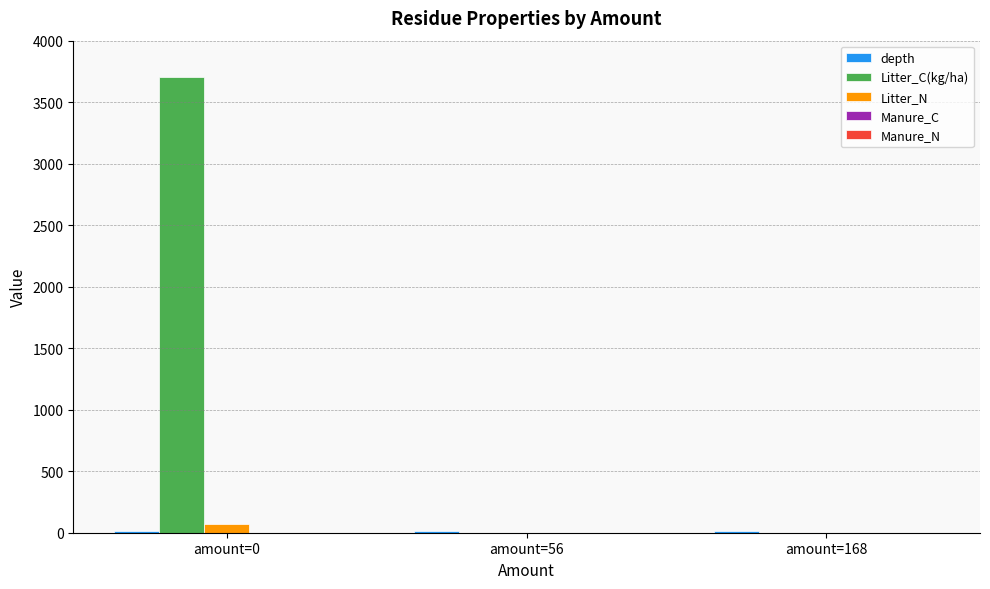

Which series has the largest total across all categories?

Litter_C(kg/ha)